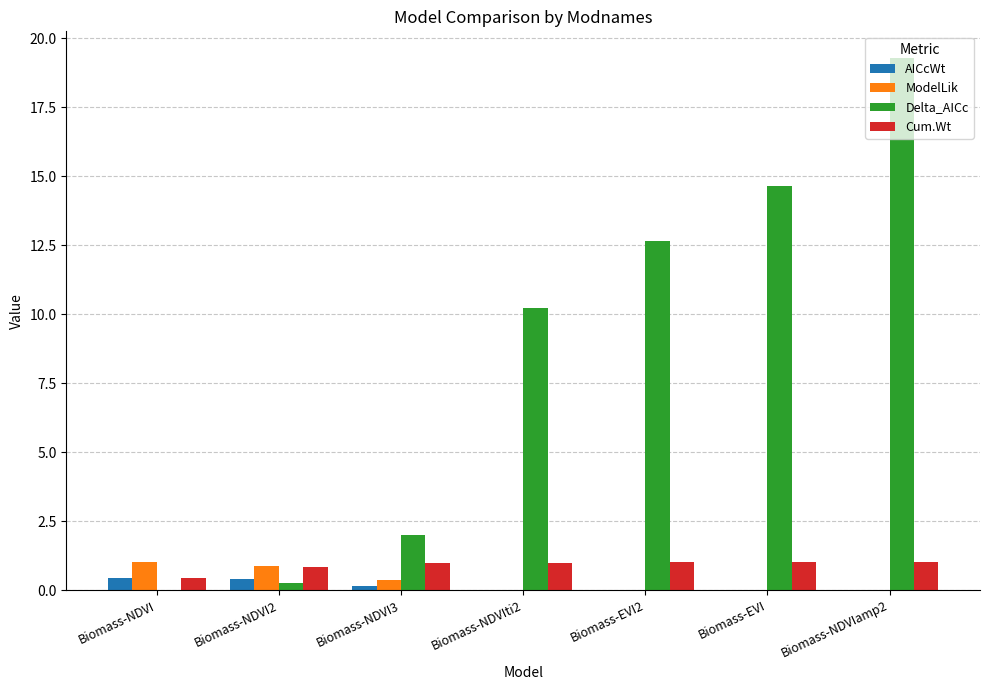

Which label corresponds to the largest value in the chart?

Biomass-NDVIamp2